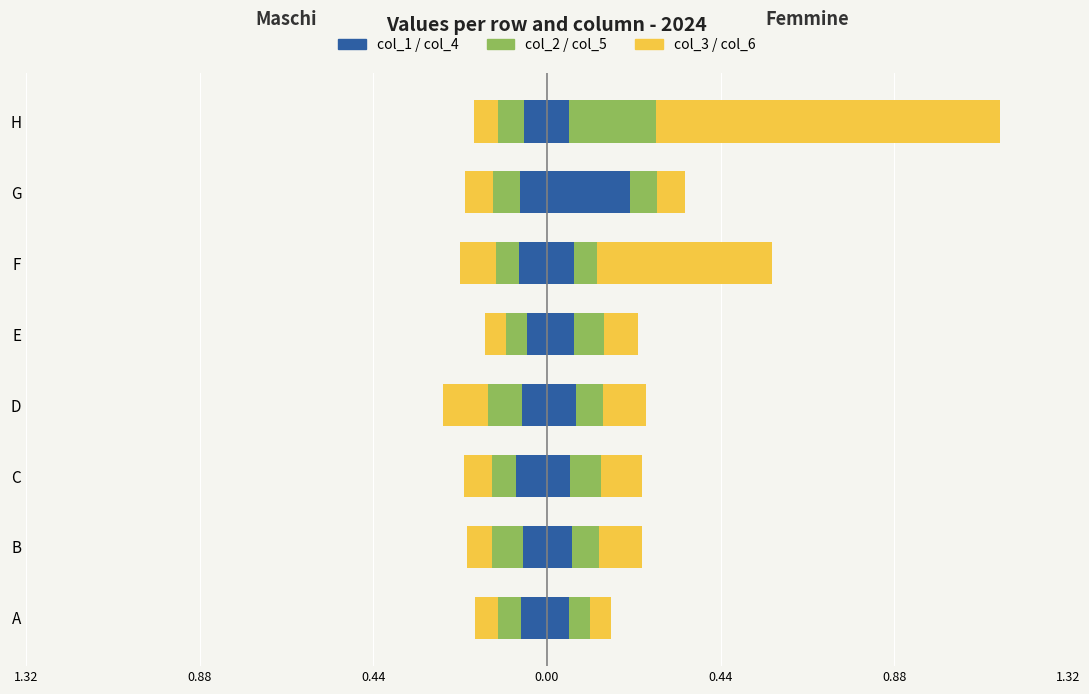

Which series has the widest spread of values?

col_3